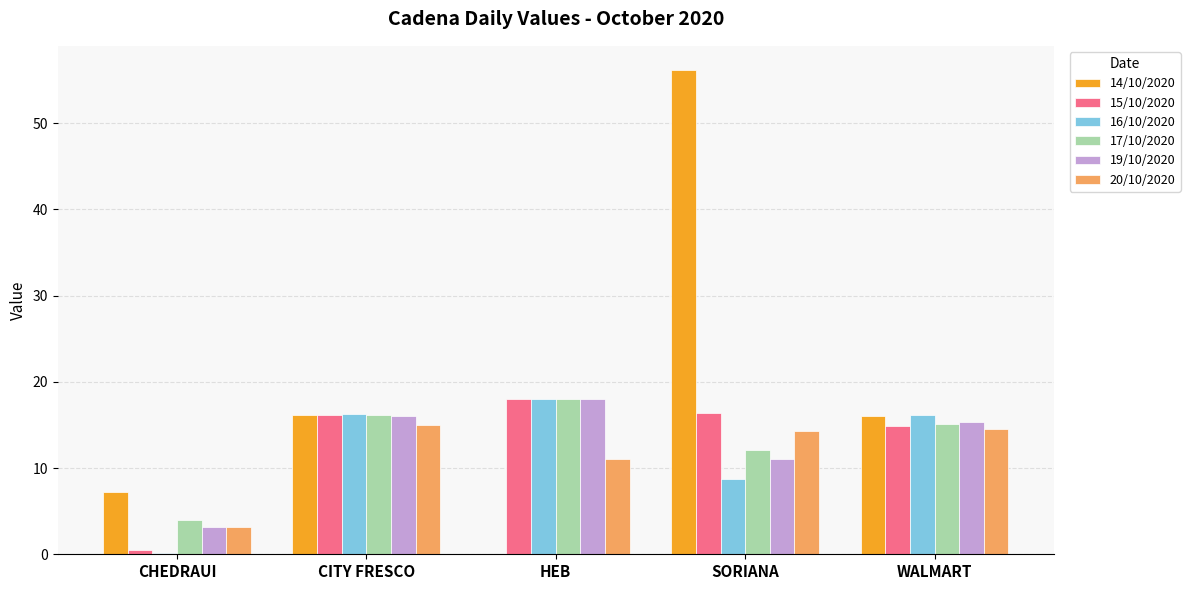

How many values in the 19/10/2020 series exceed 15?

3